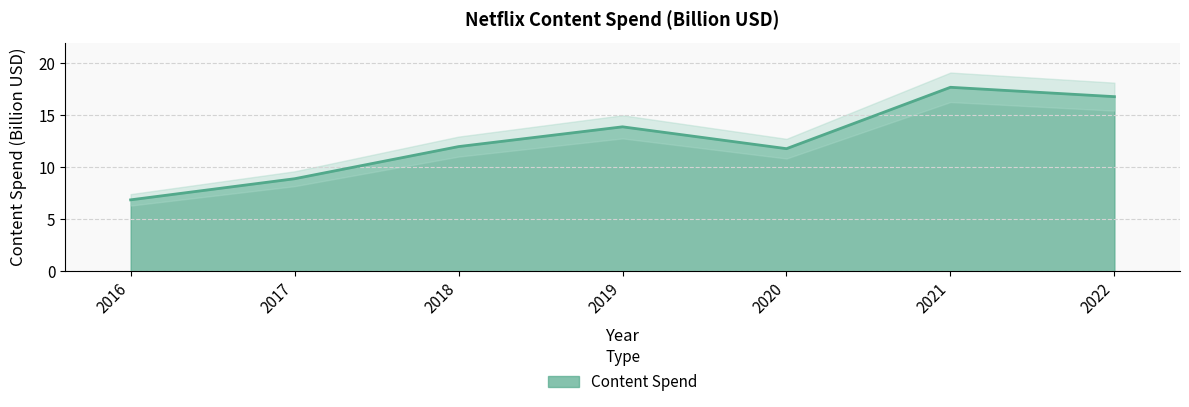

The chart shows a value of 8.9 at 2017. True or false?

True